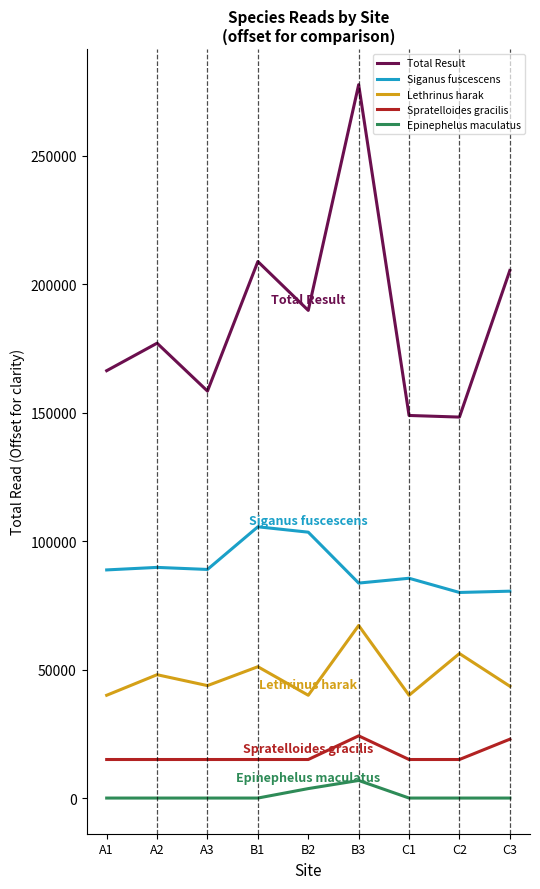

Is it true that Total Result equals 148880 at C1?

True